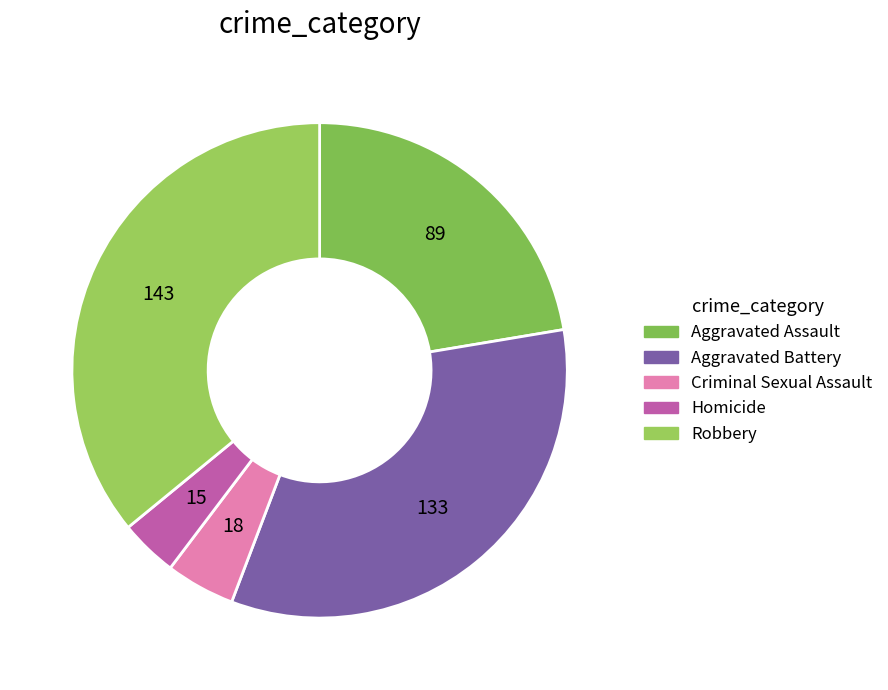

Which slice is the smallest?

Homicide